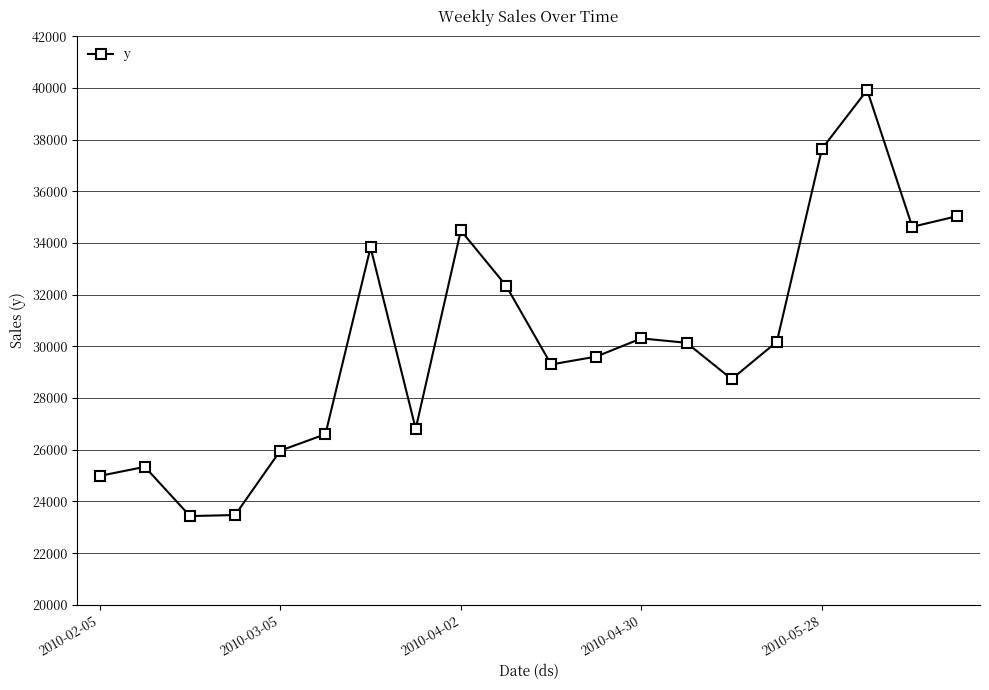

What is the maximum value shown in the chart?

39919.1